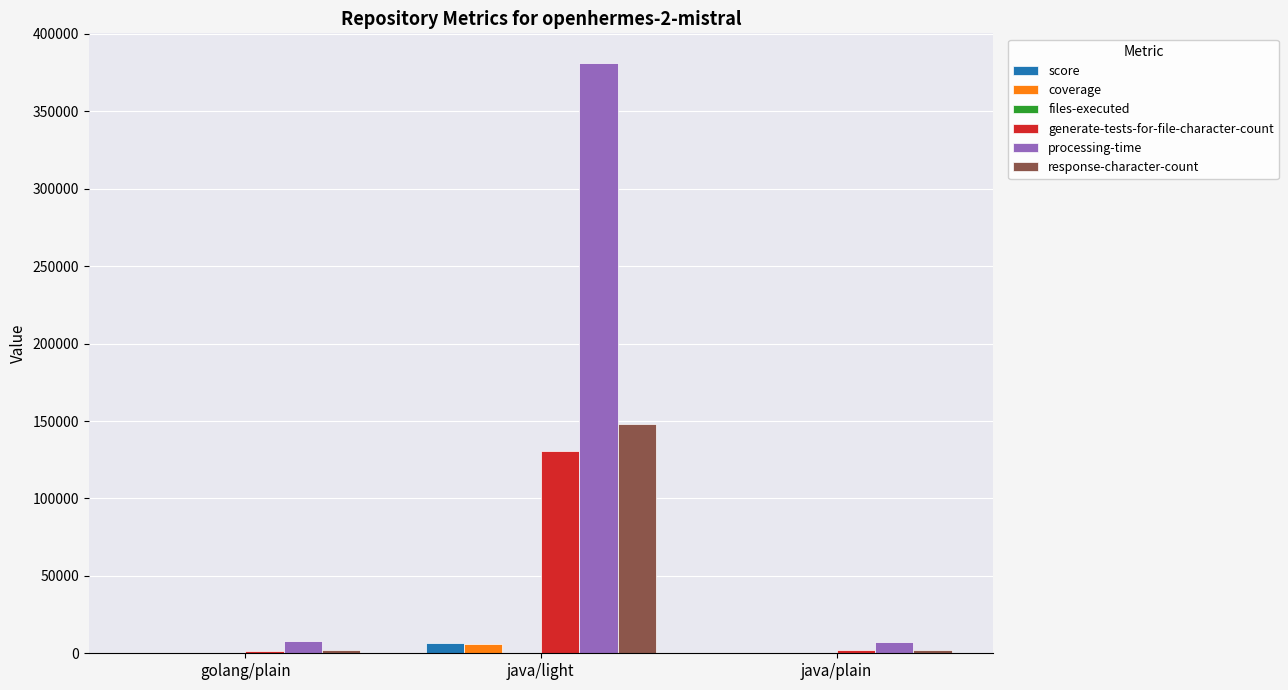

What is the maximum value shown in the chart?

381356